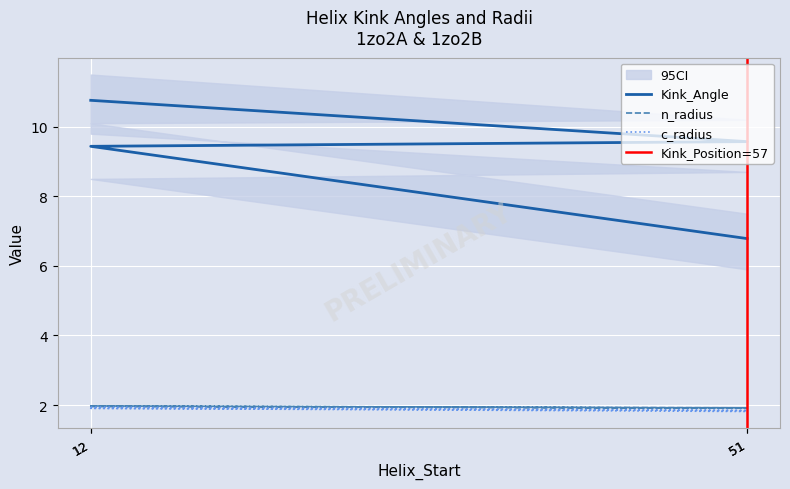

Is it true that n_radius equals 1.0 at 51?

False